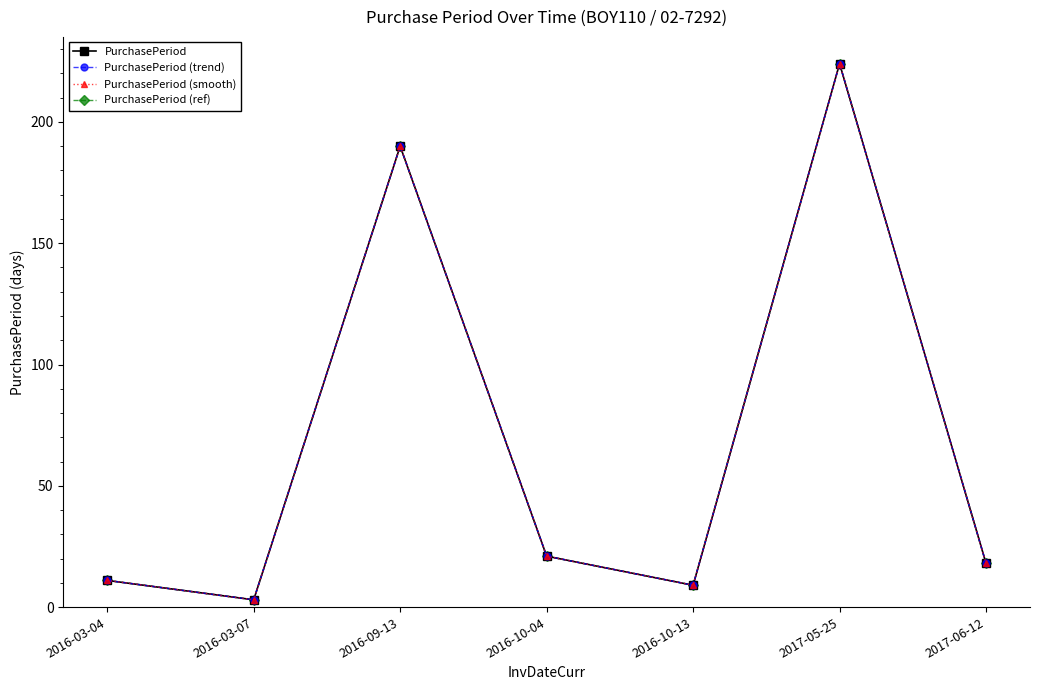

Is this an area chart (filled region under the line)?

No